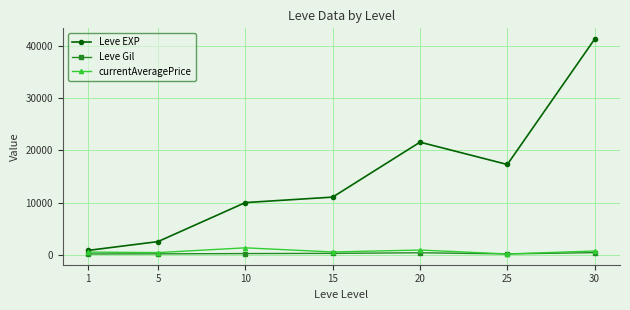

Which series has the largest total across all categories?

Leve EXP